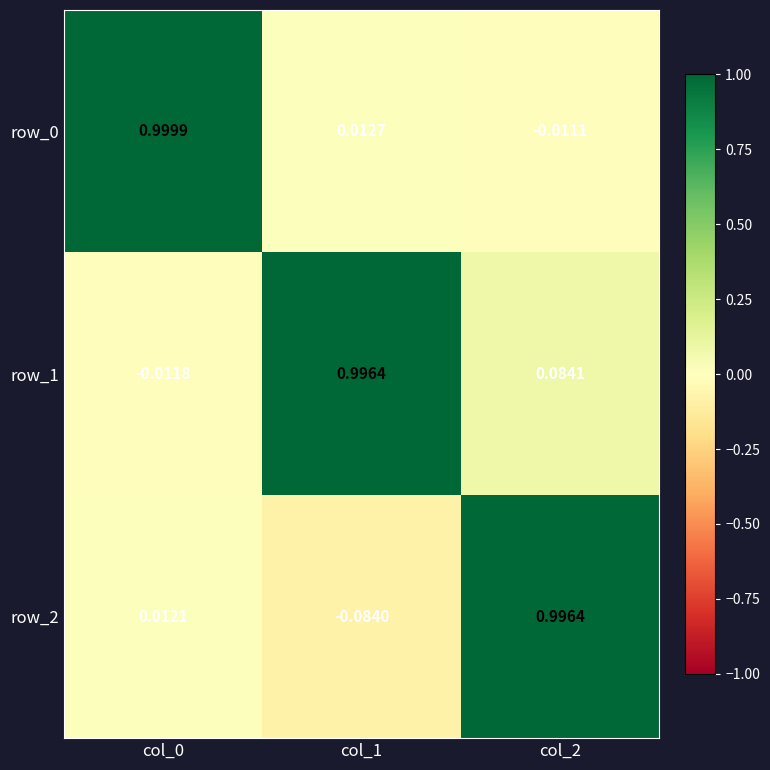

What is the difference between the highest and lowest values at col_1?

1.1